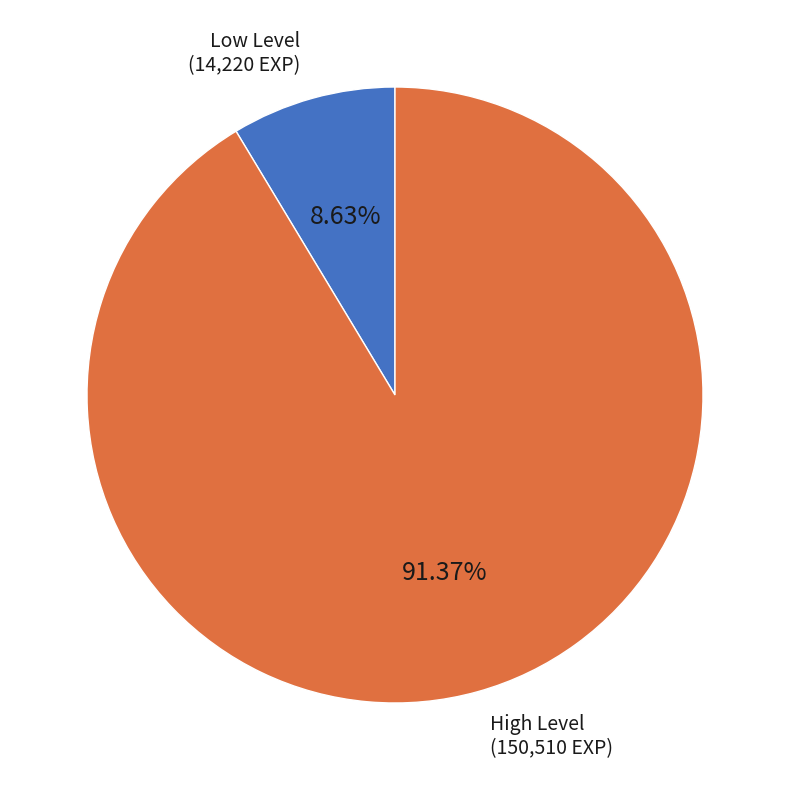

To the nearest percent, what is the difference between the largest and smallest slice percentages?

83%